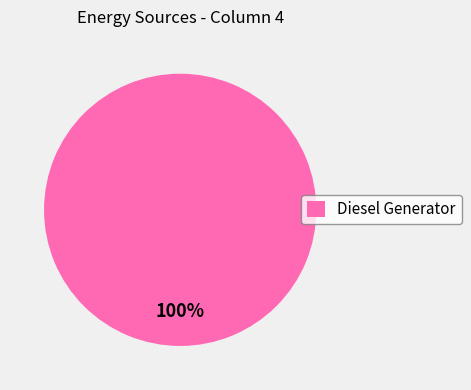

The Diesel Generator slice represents 94% of the pie. True or false?

False